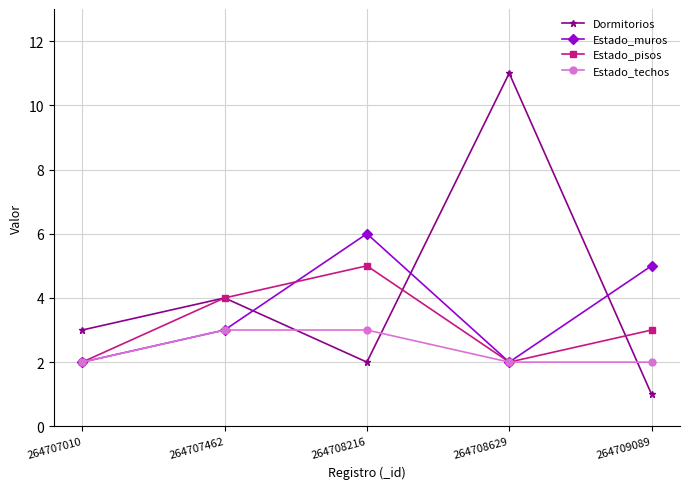

What is the smallest value displayed?

1